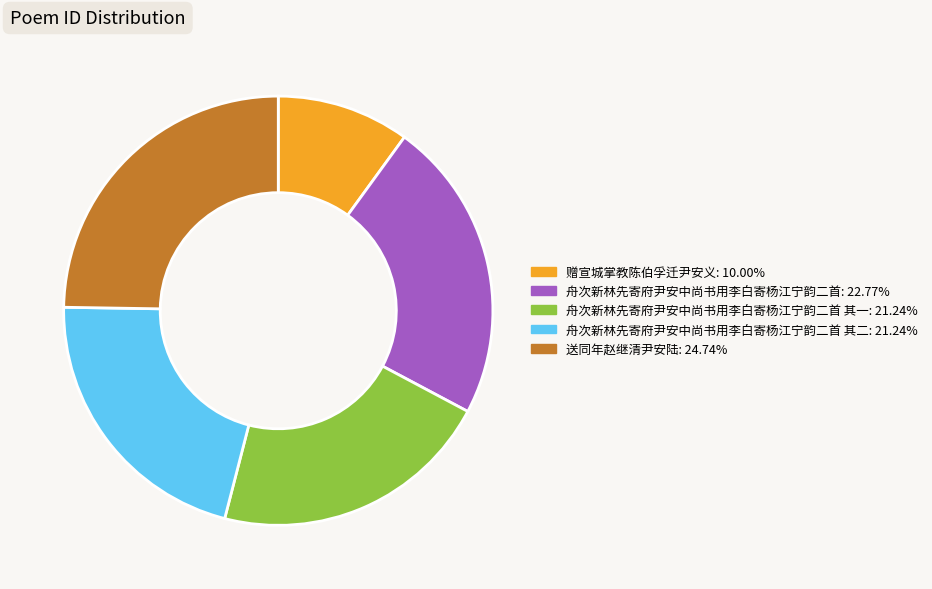

Is there any slice that represents more than half of the pie?

No